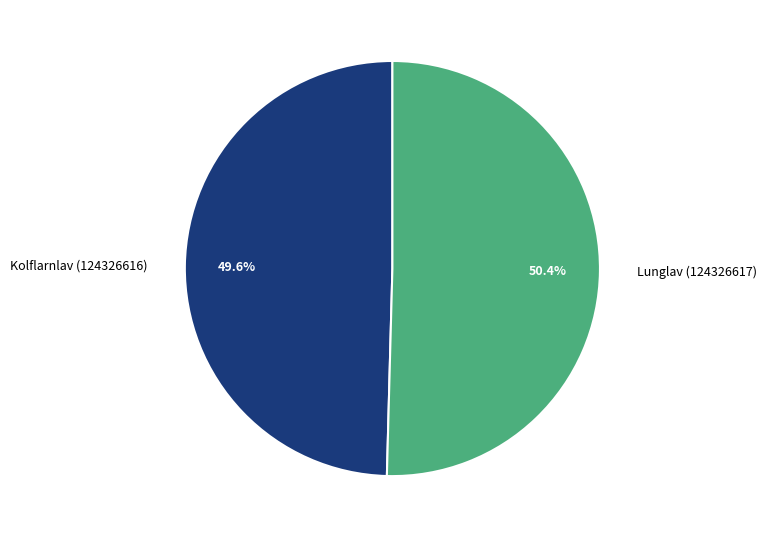

How many slices are in this pie chart?

2